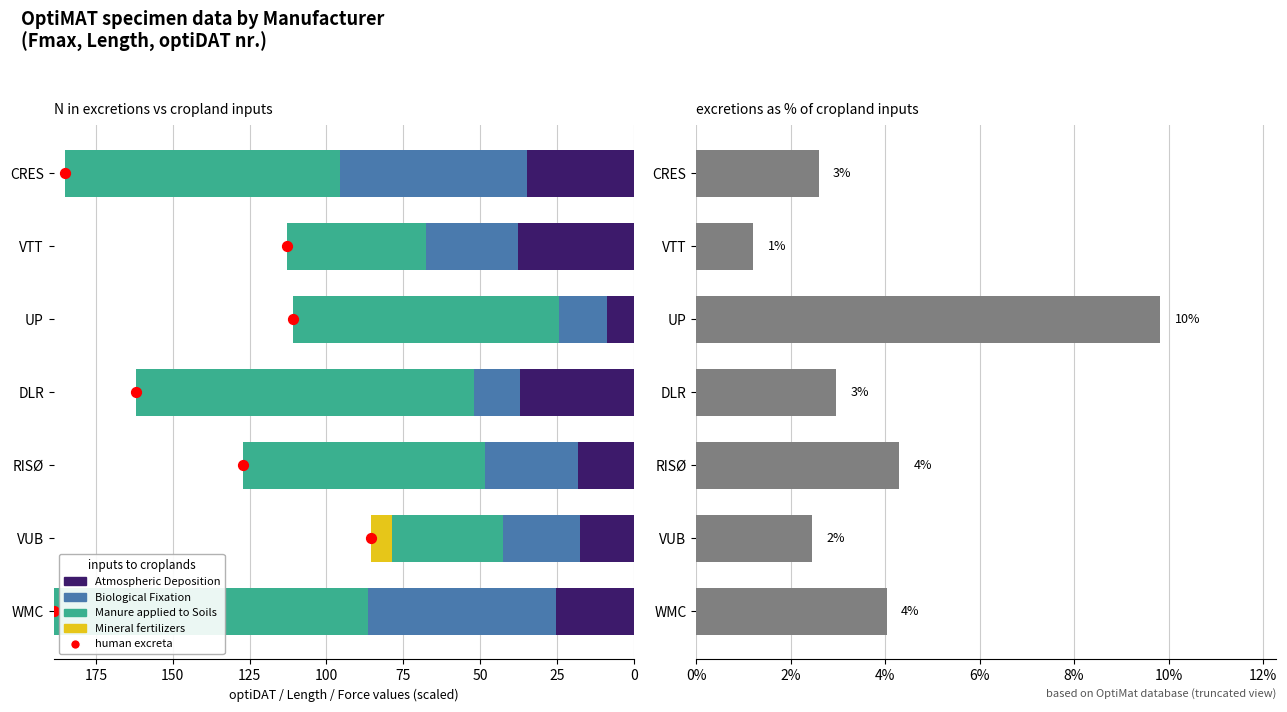

At how many categories does at least one series exceed 24?

7